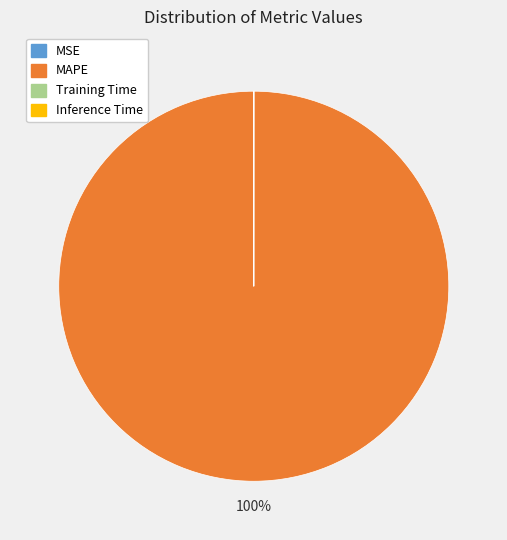

Is it true that MAPE is 100% of the pie?

True